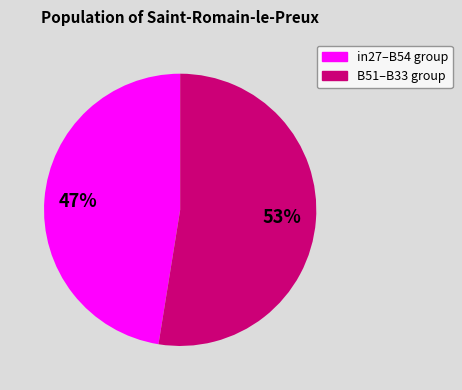

Is the sum of in27–B54 group and B51–B33 group greater than half?

Yes